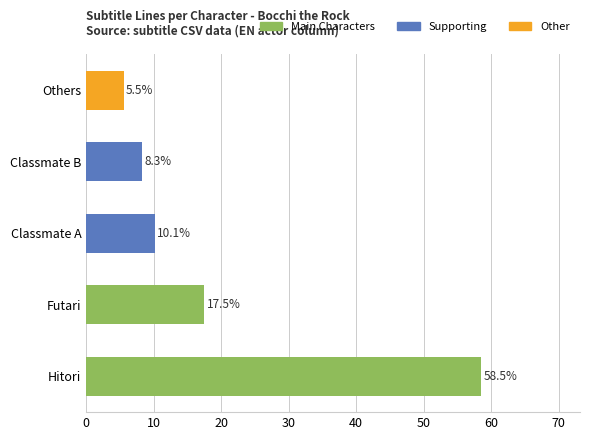

List the labels in order of value, largest first.

Hitori, Futari, Classmate A, Classmate B, Others